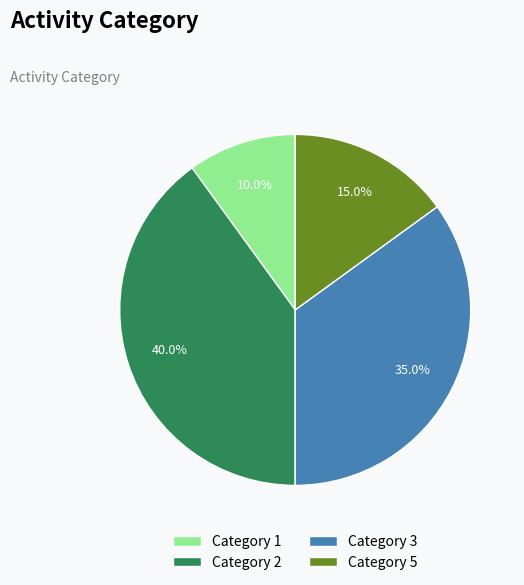

What is the ratio of the value at Category 1 to the value at Category 5?

0.7